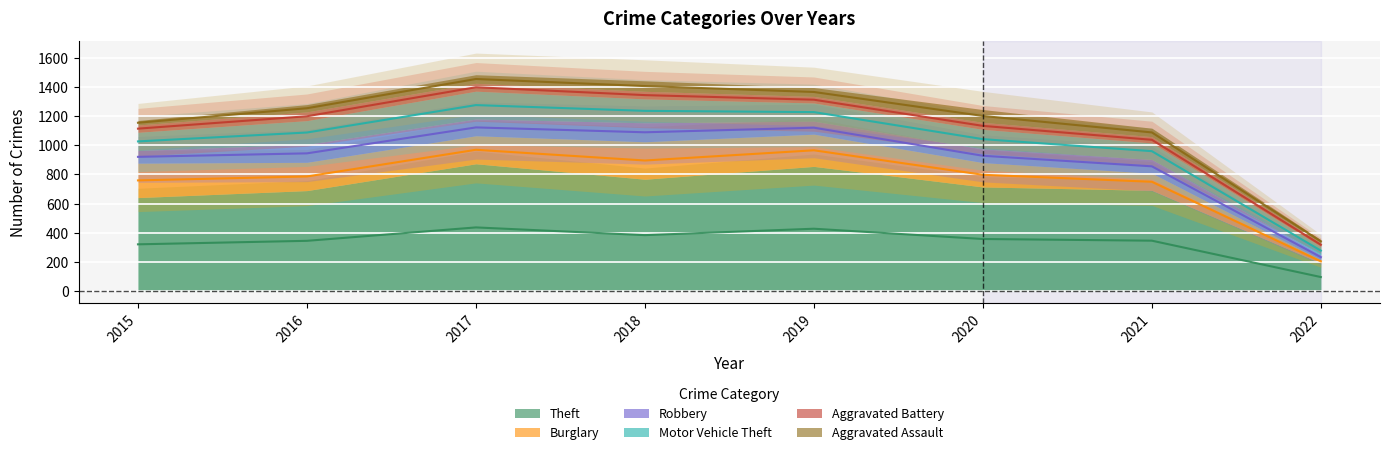

Between 2020 and 2019, which is larger?

2019